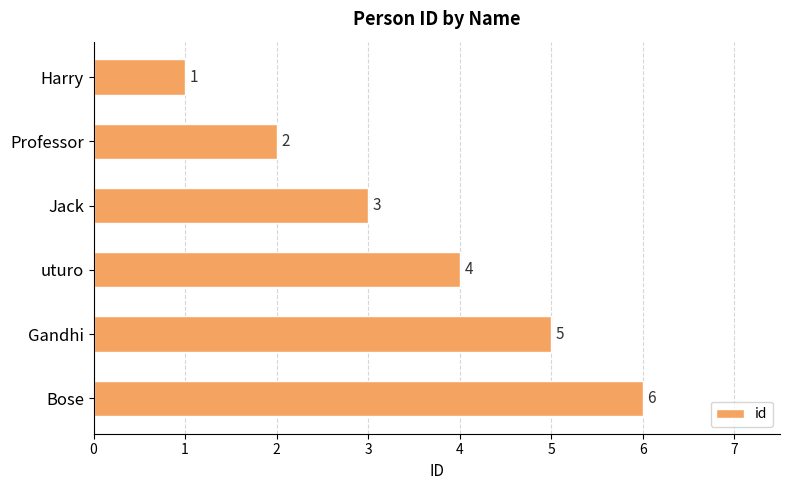

Is it true that the value at Harry is 1?

True